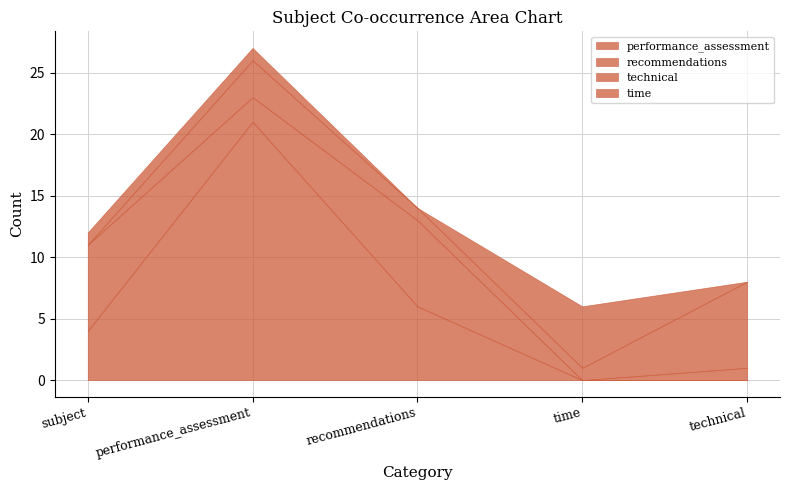

Reading right to left, transcribe all the data shown in this chart.

performance_assessment: technical=0	time=0	recommendations=6	performance_assessment=21	subject=4
recommendations: technical=1	time=0	recommendations=7	performance_assessment=2	subject=7
technical: technical=7	time=1	recommendations=1	performance_assessment=3	subject=0
time: technical=0	time=5	recommendations=0	performance_assessment=1	subject=1